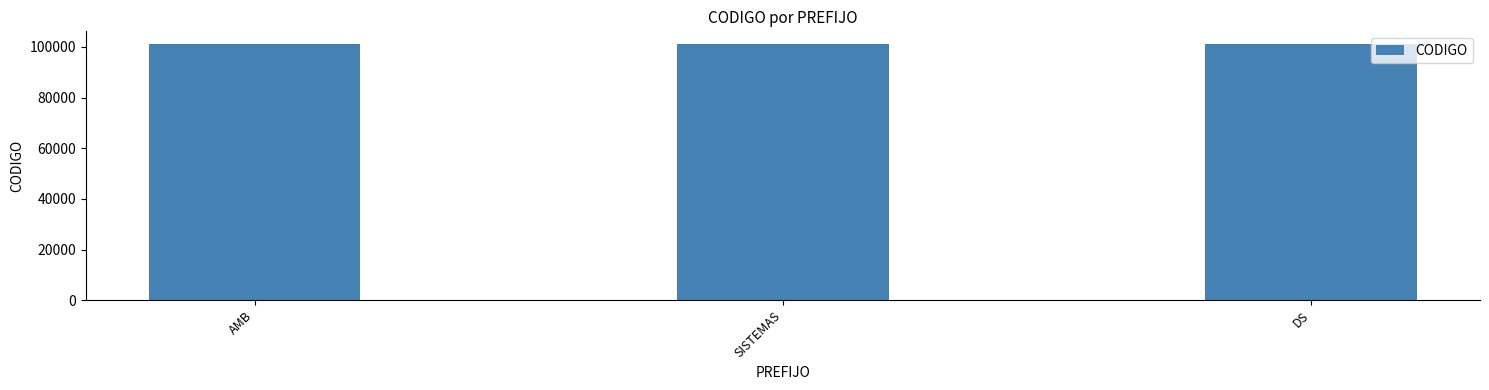

The chart shows a value of 101050 at AMB. True or false?

True